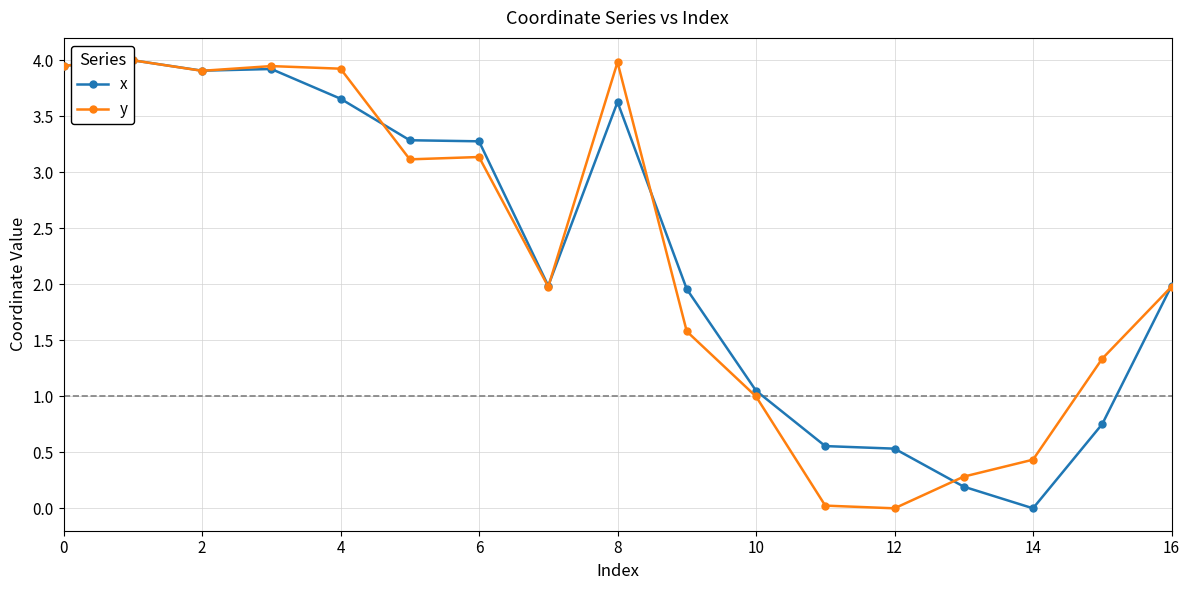

The value of y at 11 is 0.0. True or false?

True